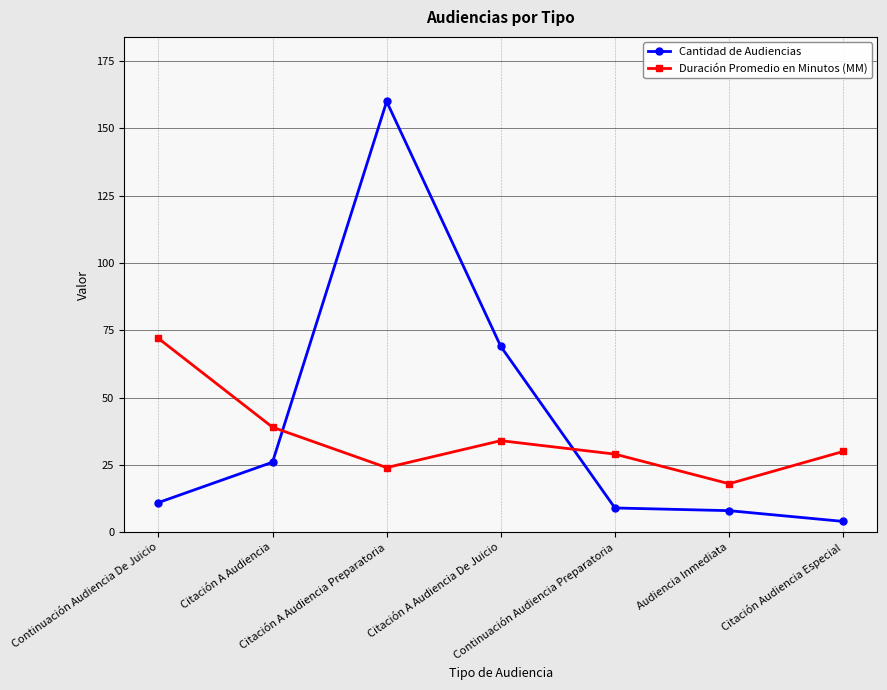

Reading left to right, list all the values displayed in this chart.

Cantidad de Audiencias: Continuación Audiencia De Juicio=11	Citación A Audiencia=26	Citación A Audiencia Preparatoria=160	Citación A Audiencia De Juicio=69	Continuación Audiencia Preparatoria=9	Audiencia Inmediata=8	Citación Audiencia Especial=4
Duración Promedio en Minutos (MM): Continuación Audiencia De Juicio=72	Citación A Audiencia=39	Citación A Audiencia Preparatoria=24	Citación A Audiencia De Juicio=34	Continuación Audiencia Preparatoria=29	Audiencia Inmediata=18	Citación Audiencia Especial=30